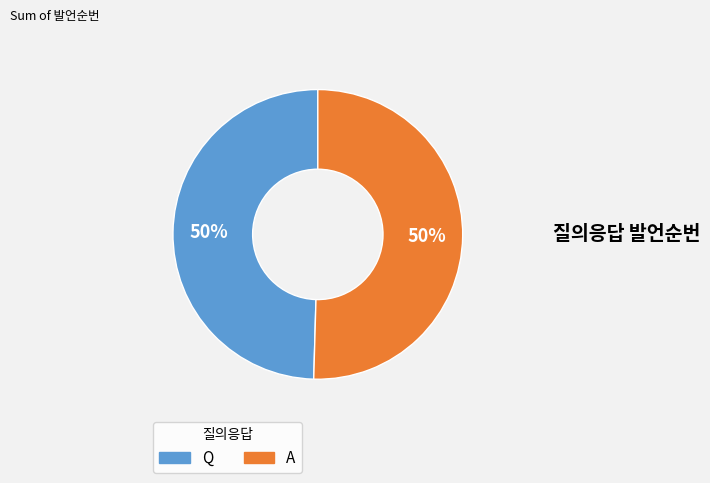

The Q slice represents 56% of the pie. True or false?

False